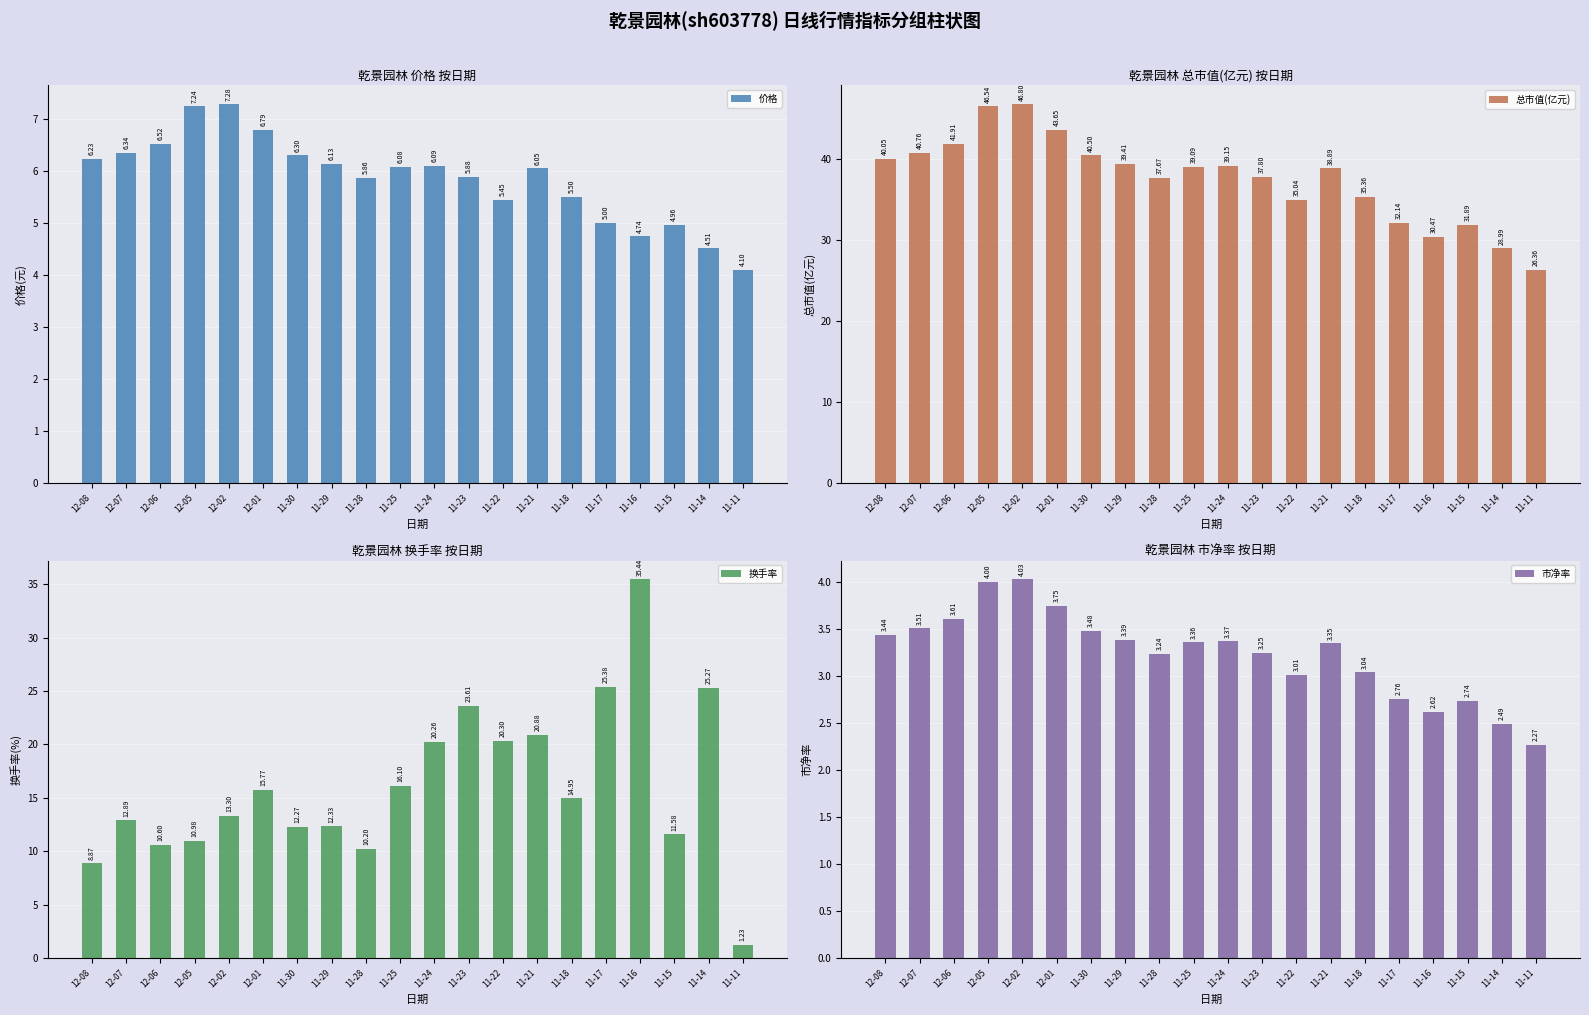

List the series in order of their peak value, lowest first.

市净率, 价格, 换手率, 总市值(亿元)